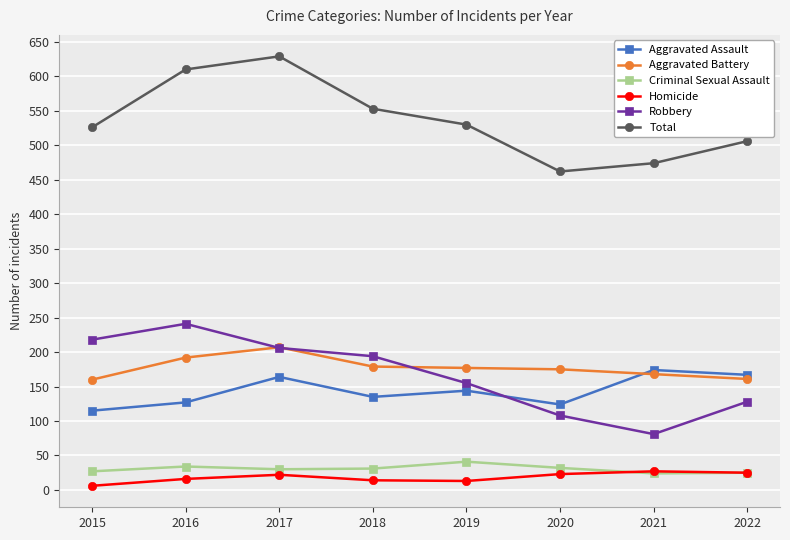

How many lines are shown in the chart?

6